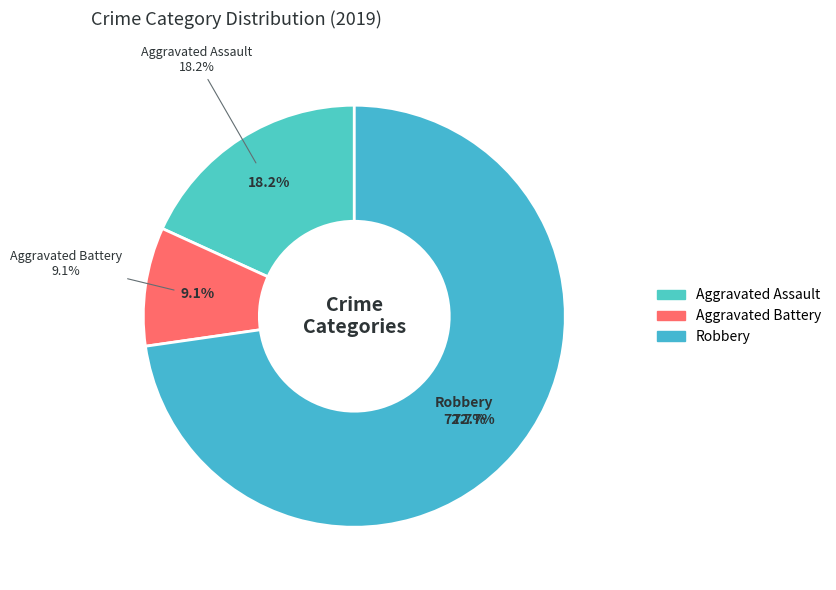

What is the change in value from Aggravated Assault to Robbery?

+6